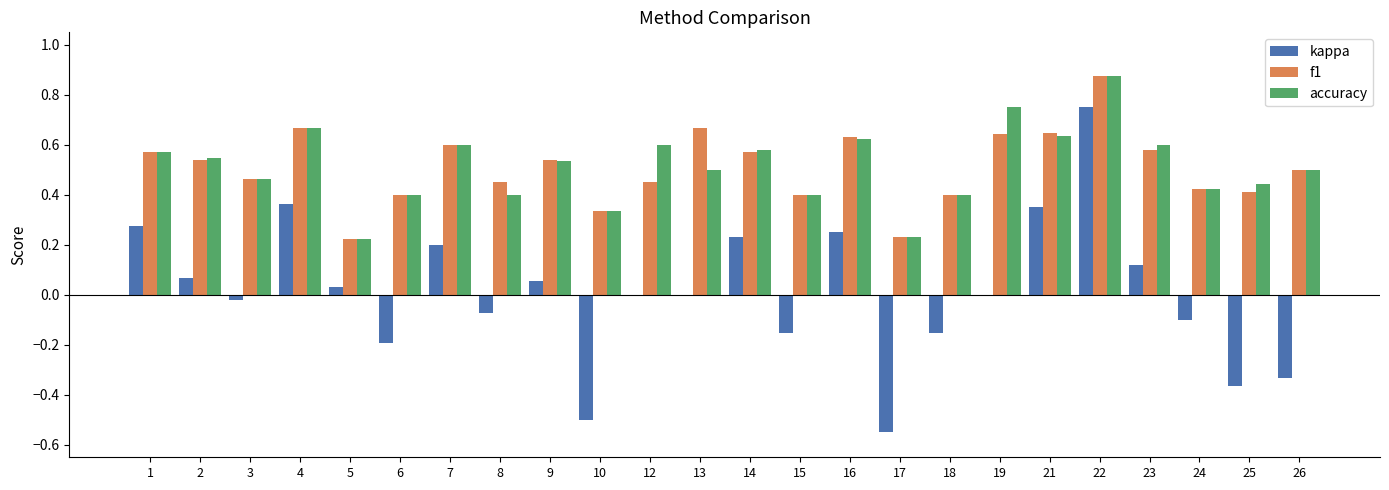

What is the total value across all series at 1?

1.4